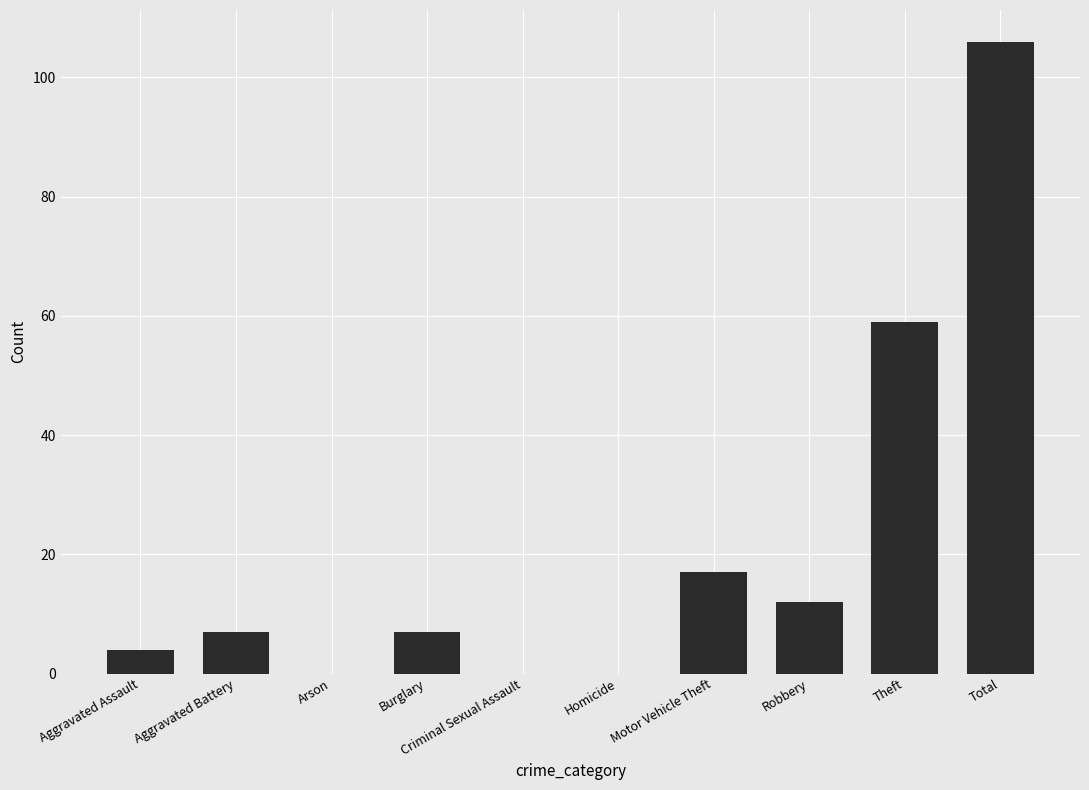

Reading left to right, list all the values displayed in this chart.

Aggravated Assault=4	Aggravated Battery=7	Arson=0	Burglary=7	Criminal Sexual Assault=0	Homicide=0	Motor Vehicle Theft=17	Robbery=12	Theft=59	Total=106